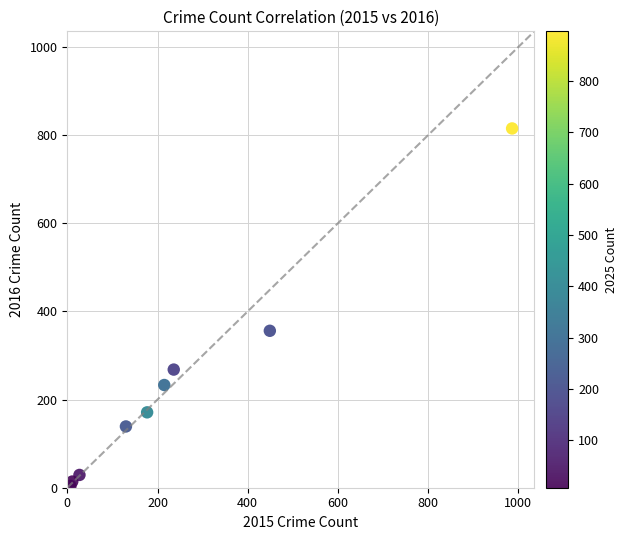

What Y value in the scatter plot is closest to 409?

356